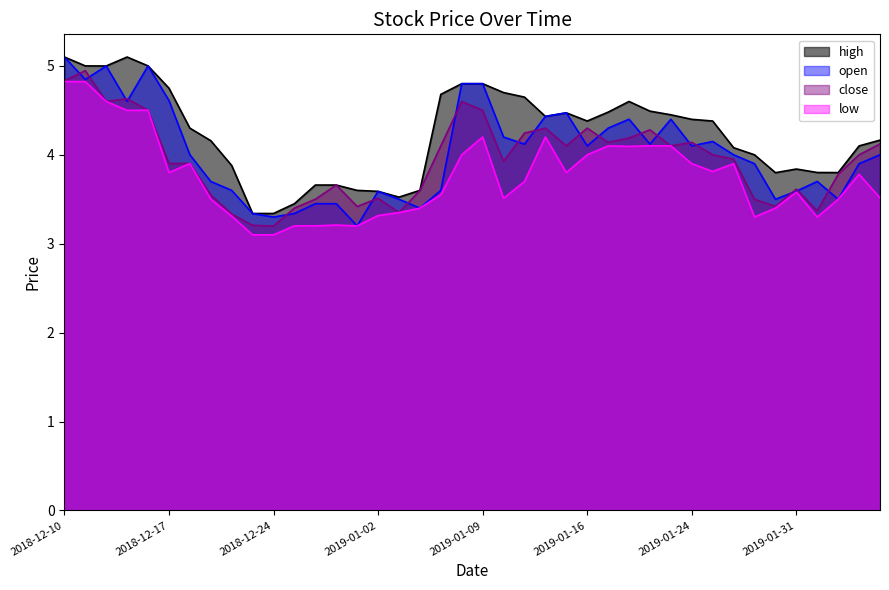

What are all the series names shown in the legend?

high, open, close, low